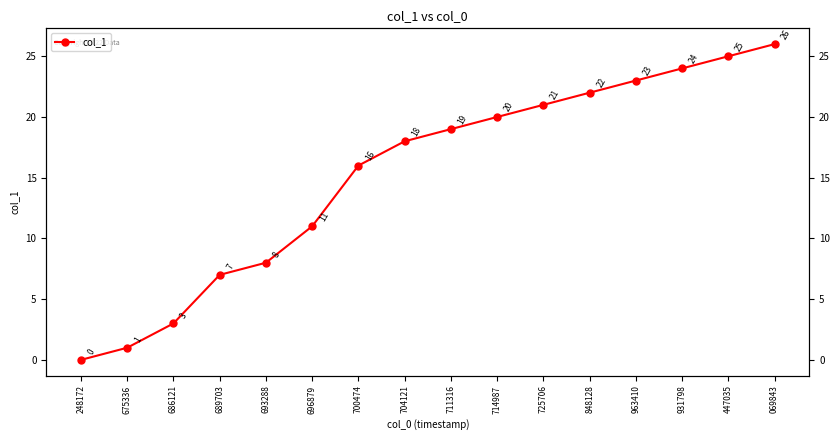

How many positive values are there?

15